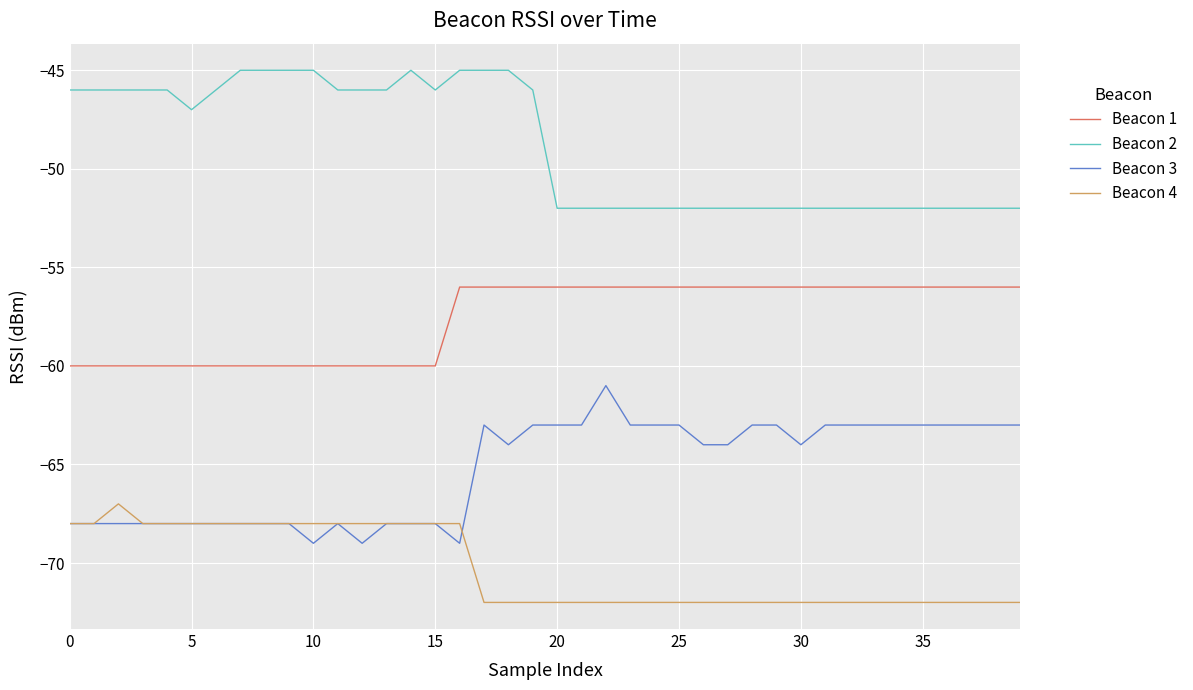

What is the smallest value displayed?

-72